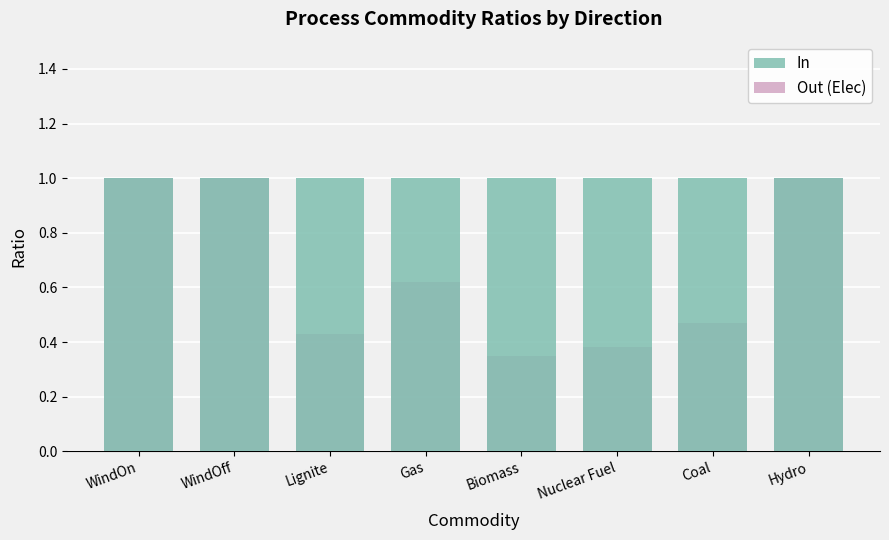

What is the sum of all In values?

8.0